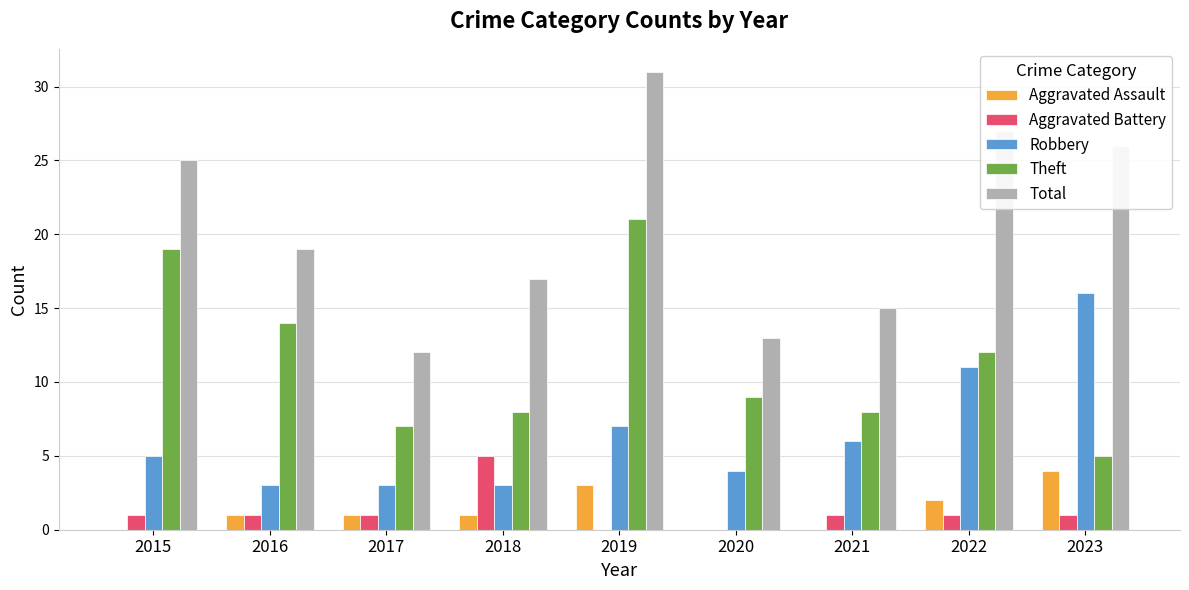

Reading left to right, what are all the values shown in this chart?

Aggravated Assault: 0	1	1	1	3	0	0	2	4
Aggravated Battery: 1	1	1	5	0	0	1	1	1
Robbery: 5	3	3	3	7	4	6	11	16
Theft: 19	14	7	8	21	9	8	12	5
Total: 25	19	12	17	31	13	15	27	26